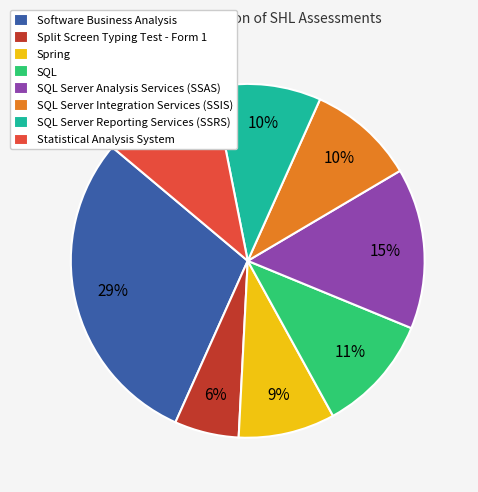

Is it true that SQL Server Analysis Services (SSAS) is 24% of the pie?

False